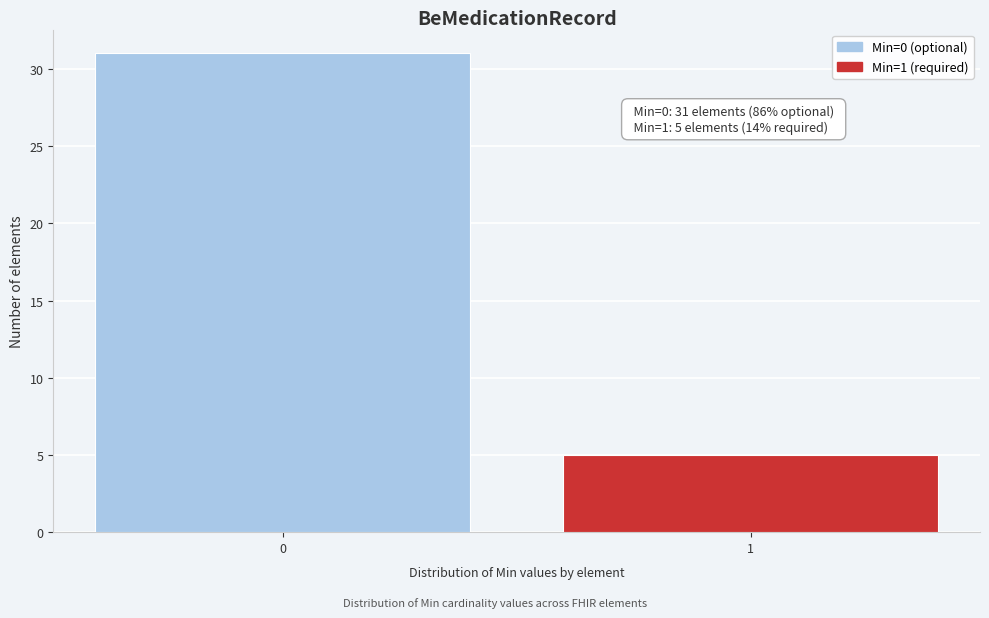

Reading left to right, extract all data points from this chart.

0=31	1=5